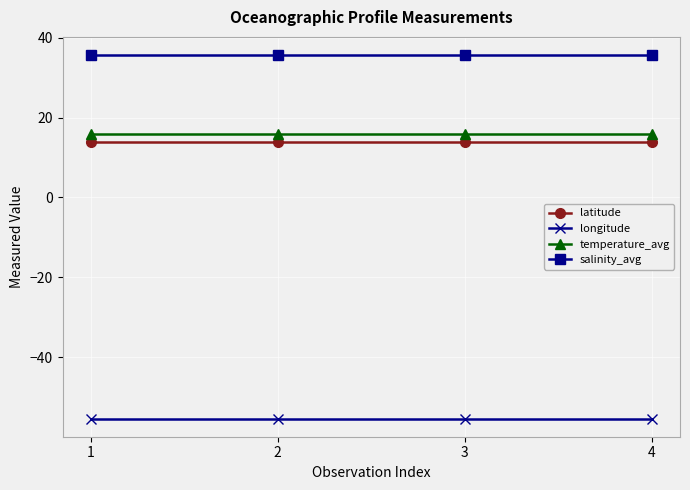

True or false: longitude and latitude intersect in this chart.

False